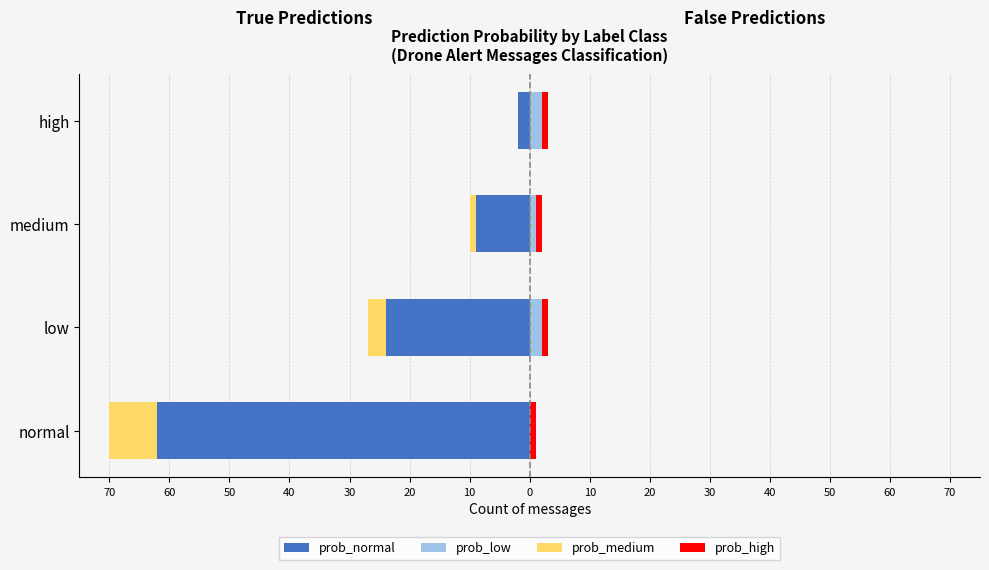

What is the value of the prob_medium bar at the 2nd from the left?

-3.0